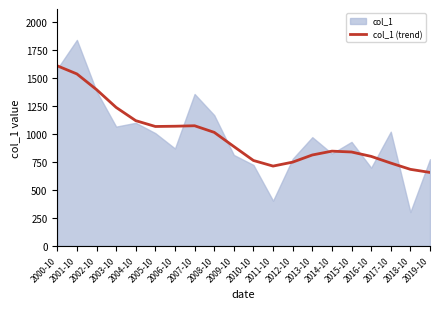

At which label does col_1 (trend) reach its peak?

2000-10